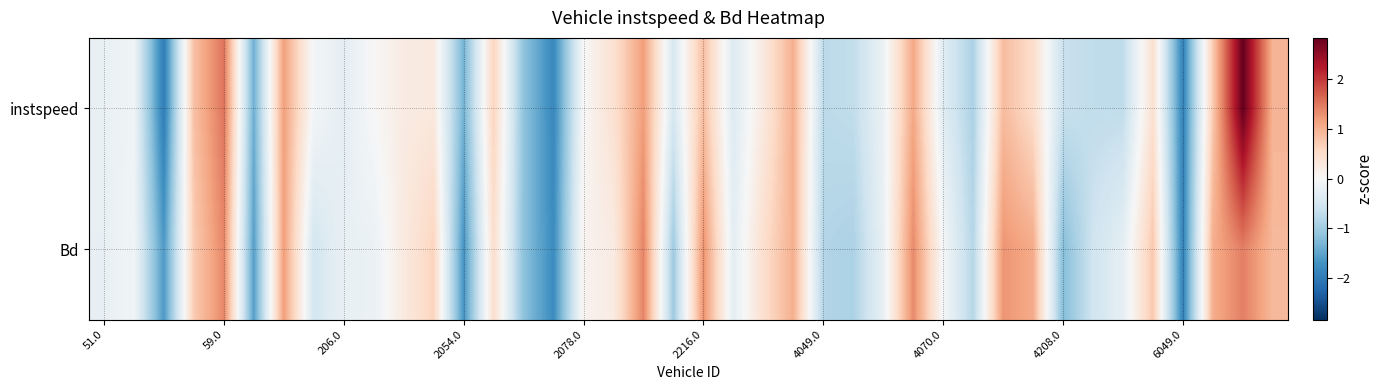

Count the number of data series in this chart.

2